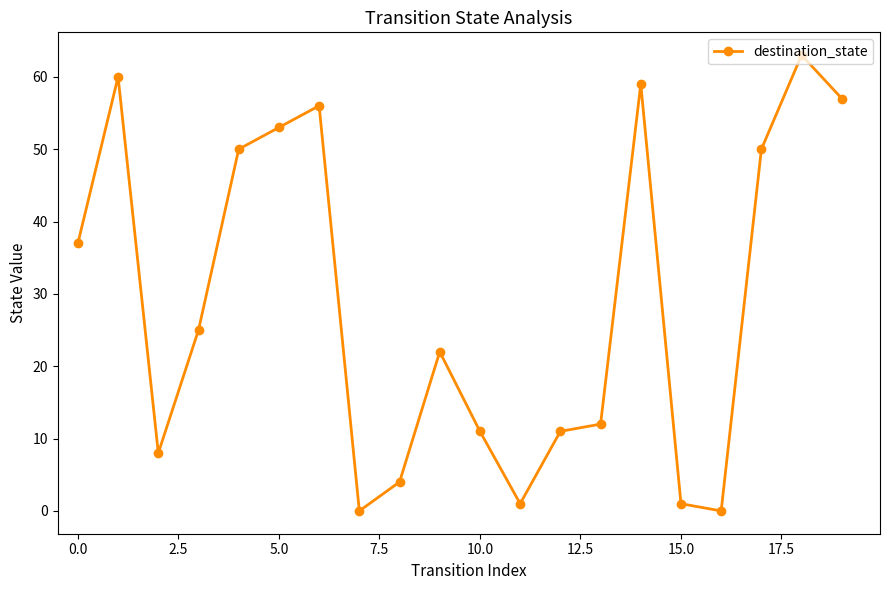

True or false: the data has more than 0 interior local peaks.

True